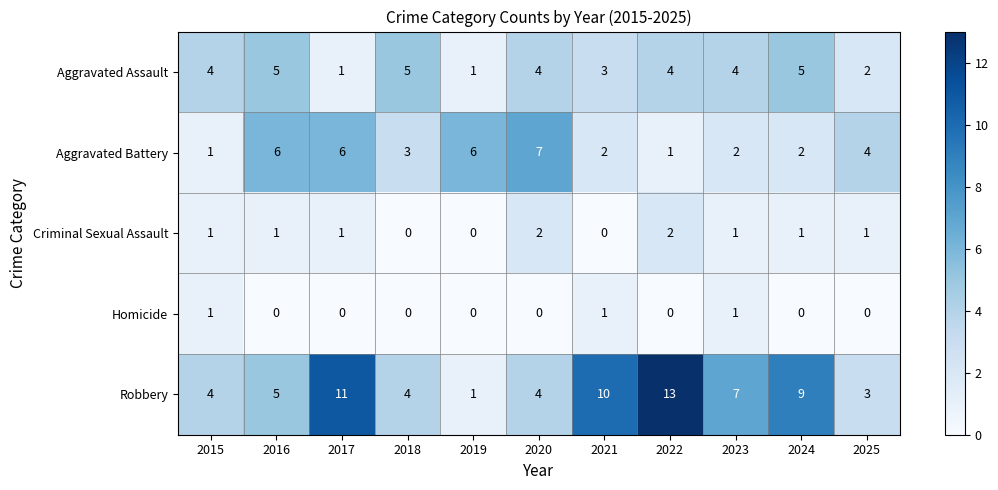

True or false: Criminal Sexual Assault has a value of 1 at 2024.

True